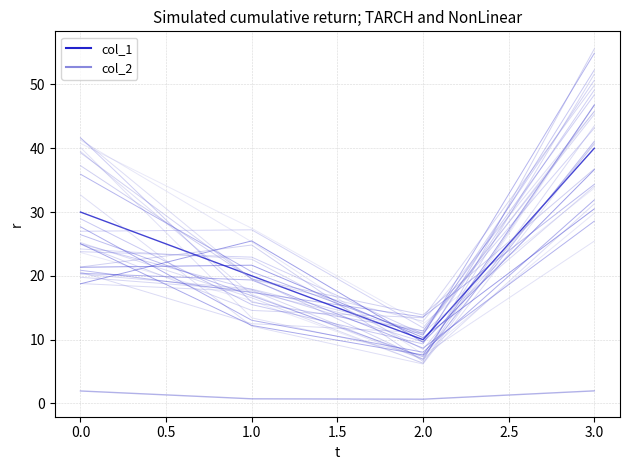

Is the value of col_2 at 2.0 greater than the value of col_1 at 3.0?

No